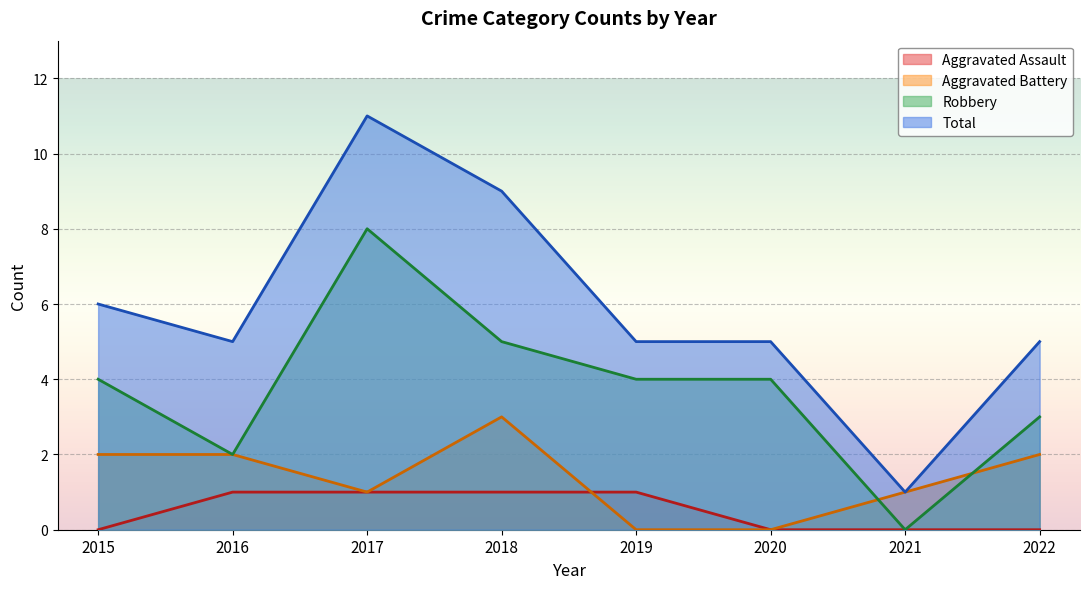

Reading right to left, what are all the values shown in this chart?

Aggravated Assault: 0	0	0	1	1	1	1	0
Aggravated Battery: 2	1	0	0	3	1	2	2
Robbery: 3	0	4	4	5	8	2	4
Total: 5	1	5	5	9	11	5	6